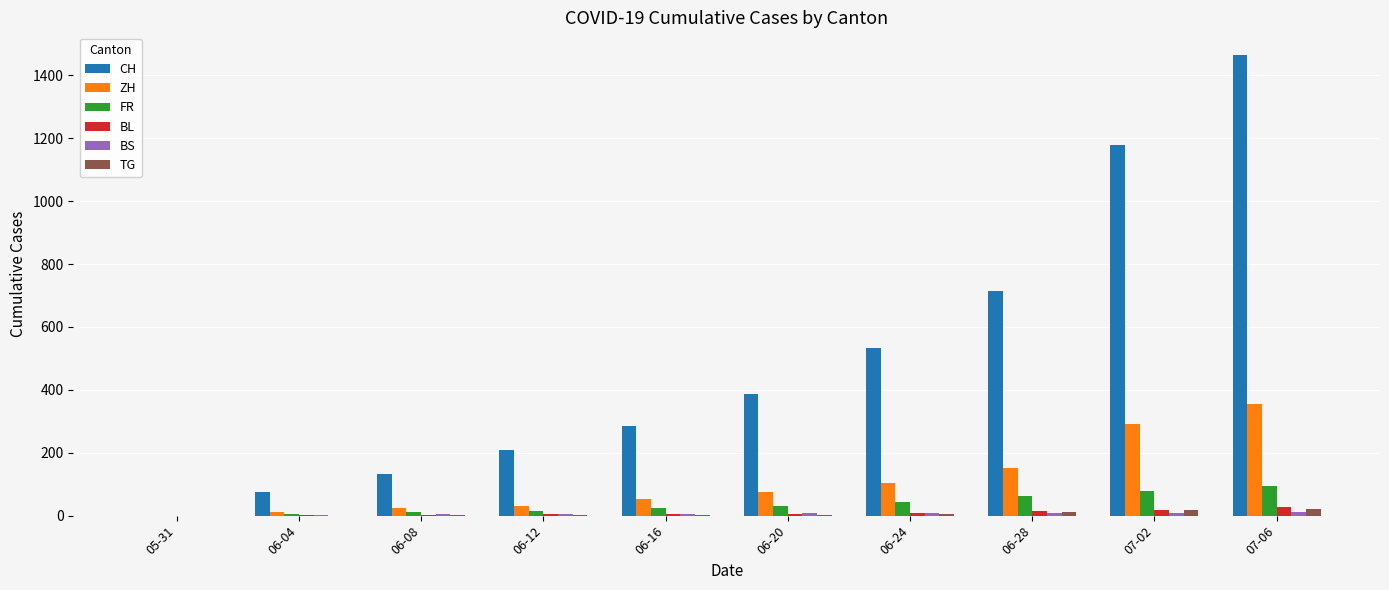

Which label corresponds to the largest value in the chart?

07-06